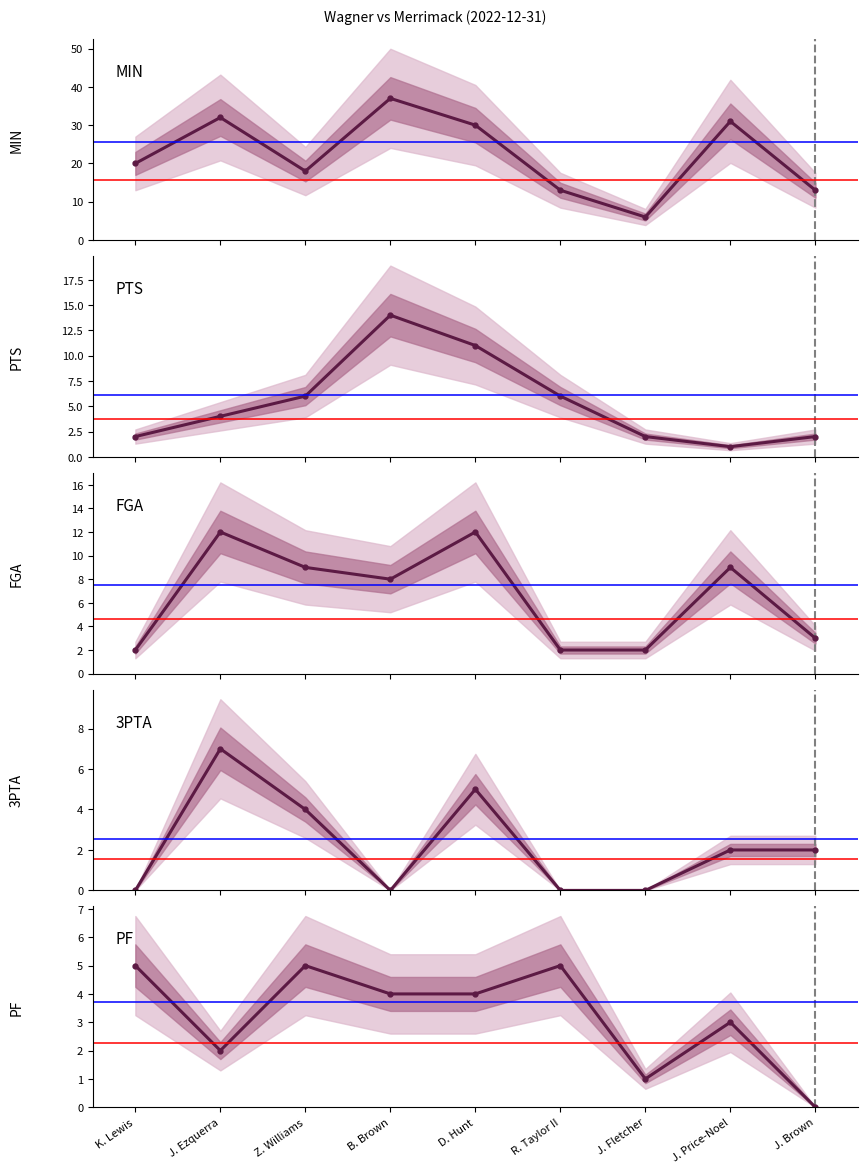

Which series has the largest total across all categories?

MIN